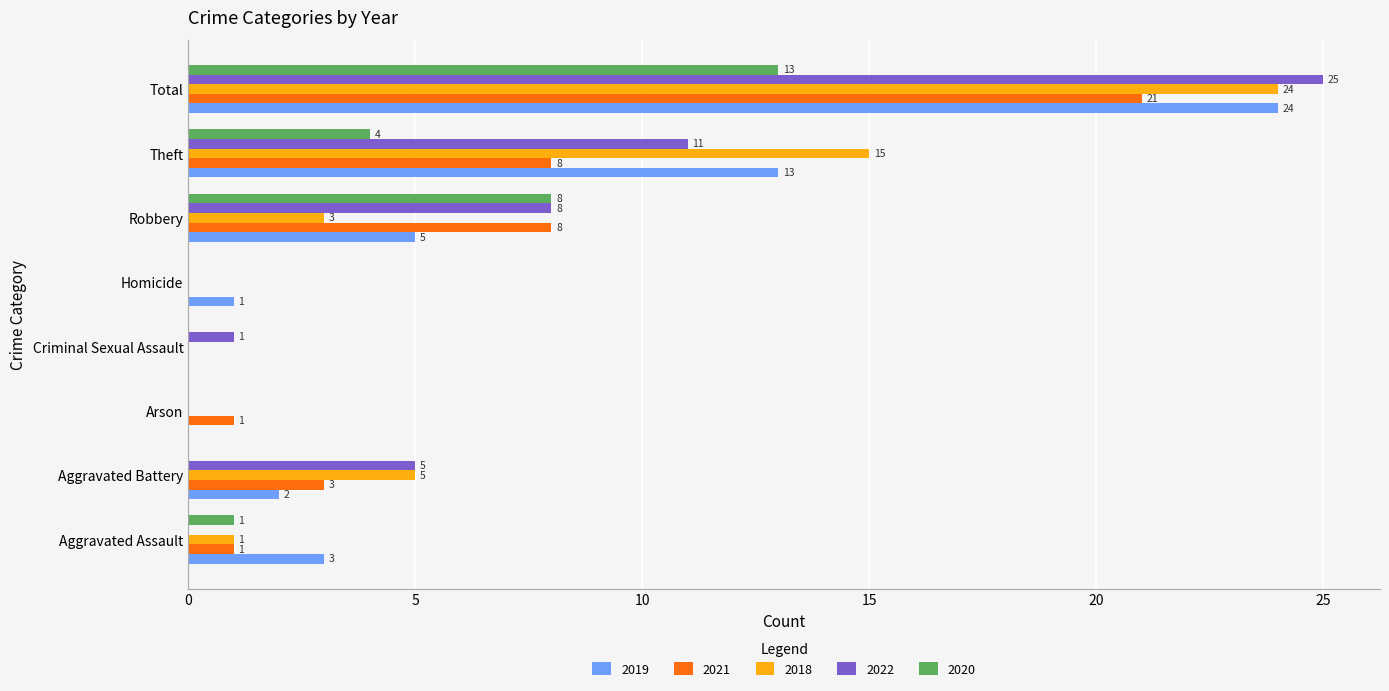

Is the value of 2019 at Aggravated Battery greater than the value of 2020 at Arson?

Yes